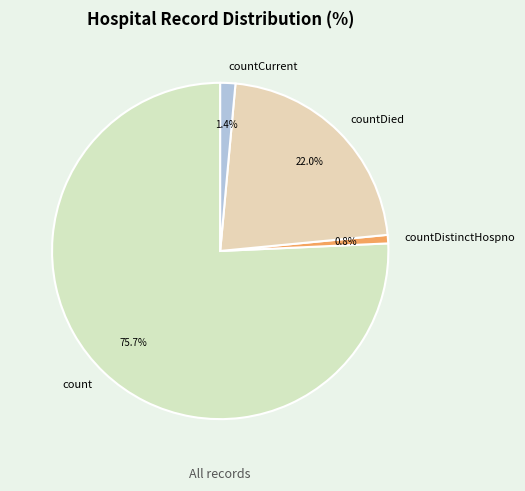

What portion of the pie excludes countCurrent?

98.6%